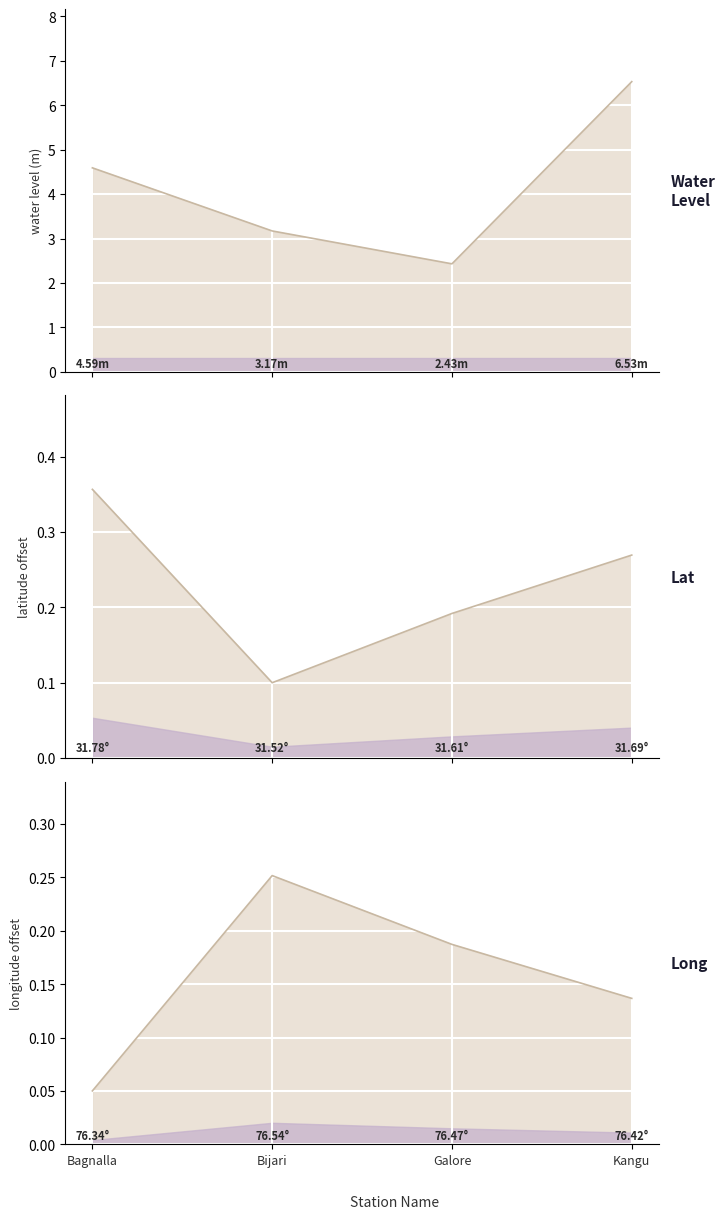

What is the difference between the highest and lowest values at Kangu?

6.4